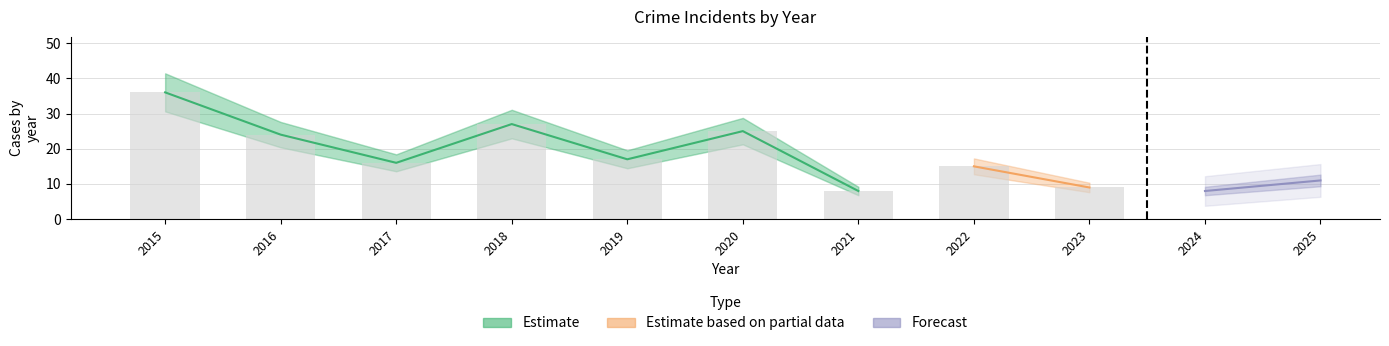

Which label corresponds to the largest value in the chart?

2015